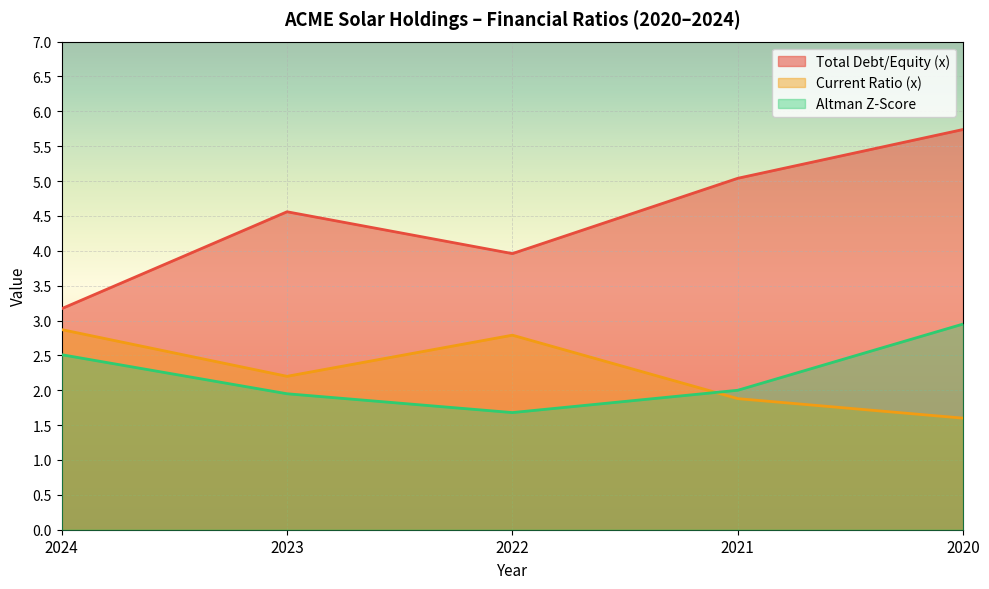

The value of Total Debt/Equity (x) at 2021 is 8.0. True or false?

False